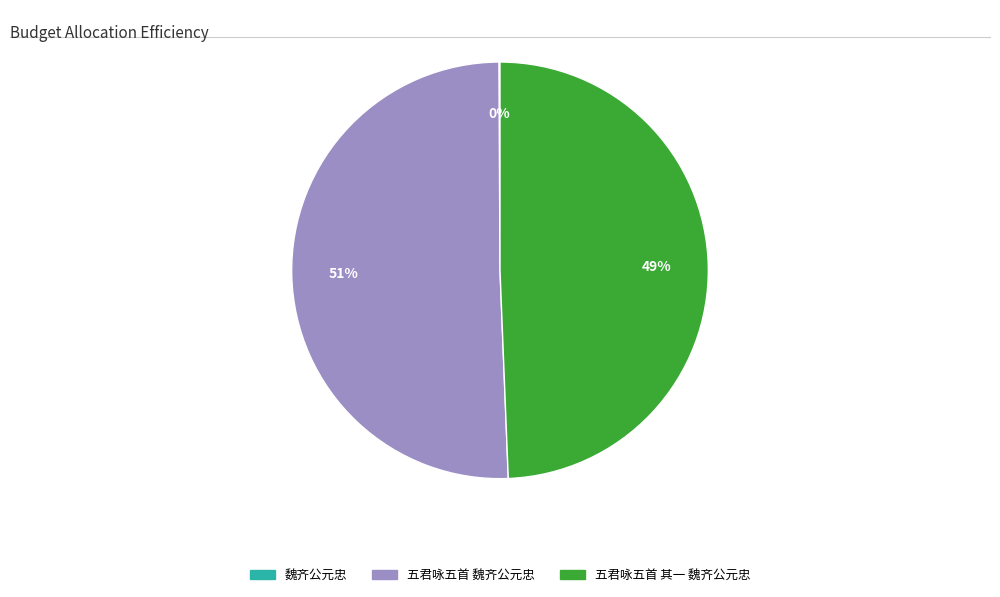

Does any single category account for the majority?

Yes